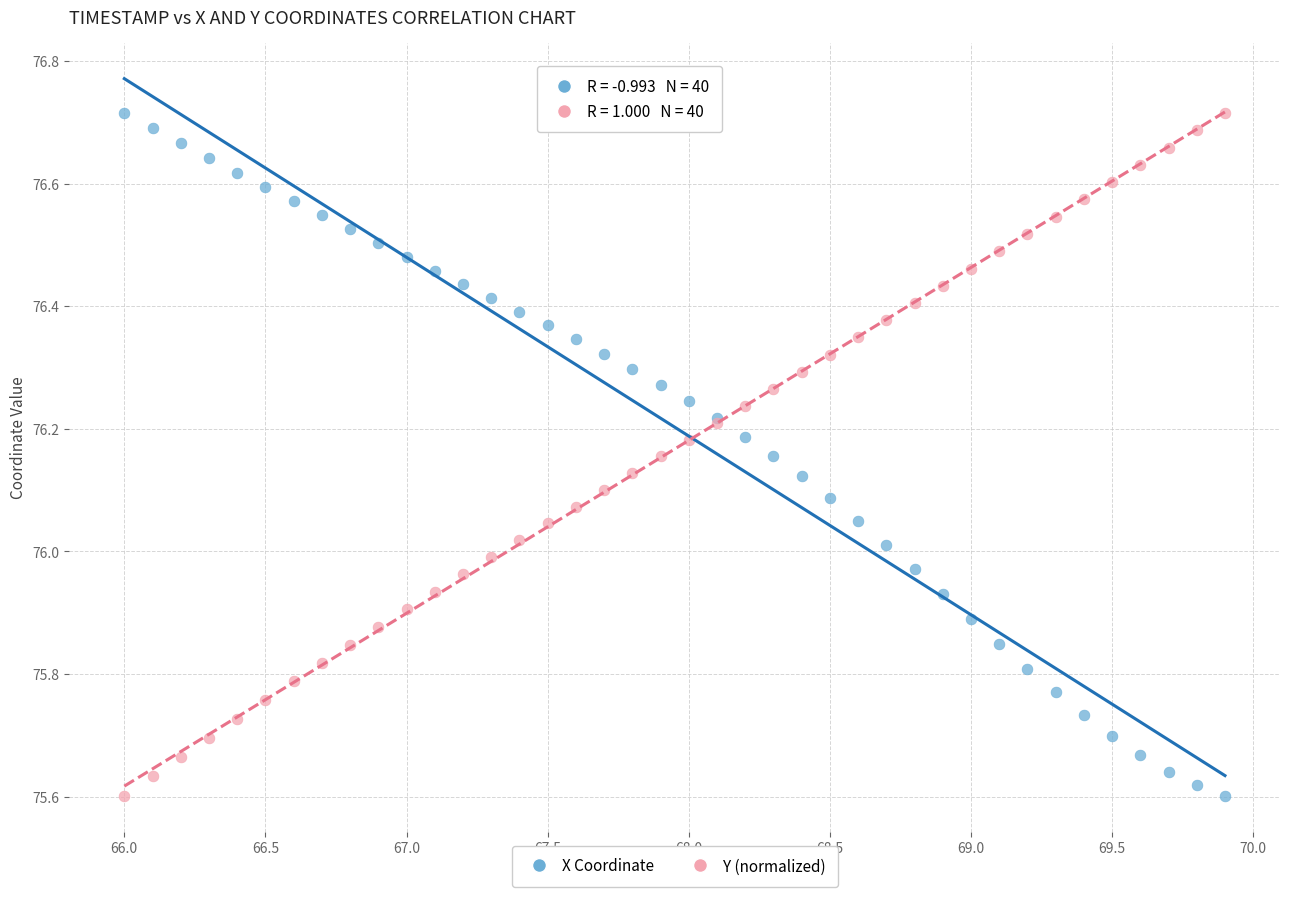

What is the X range (max minus min) for the scatter plot?

3.9